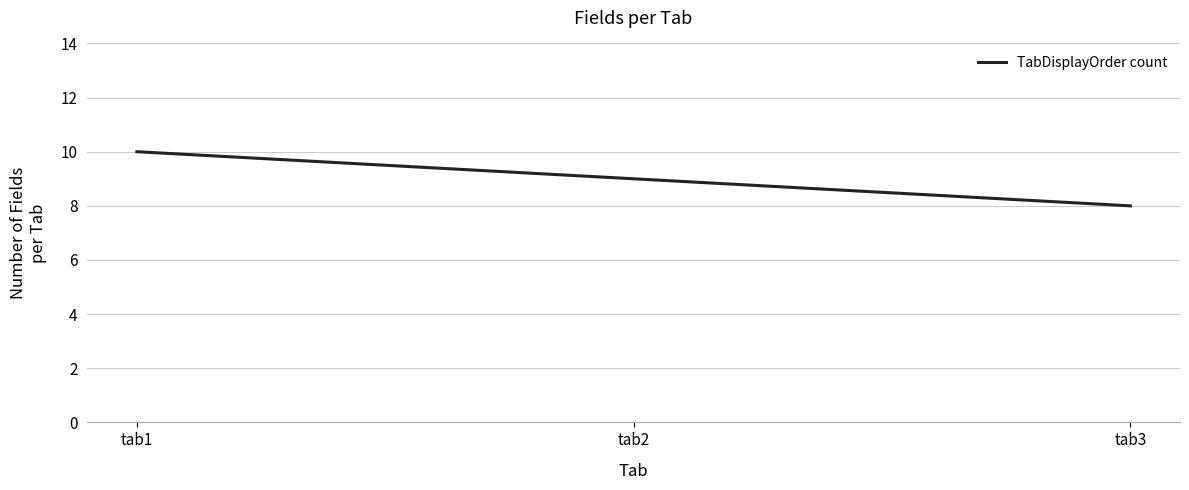

Which label corresponds to the largest value in the chart?

tab1